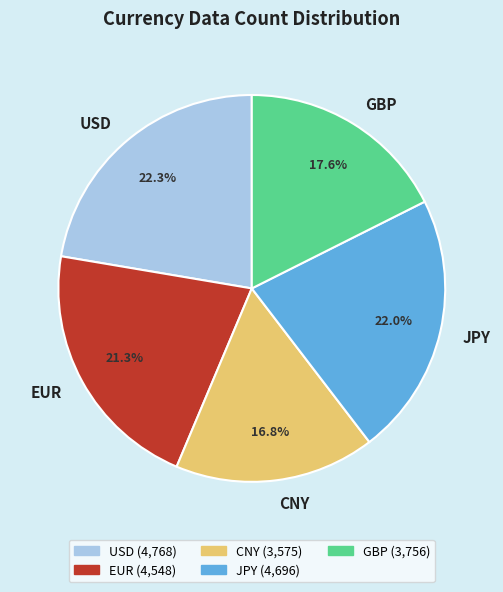

Which slice is the smallest?

CNY